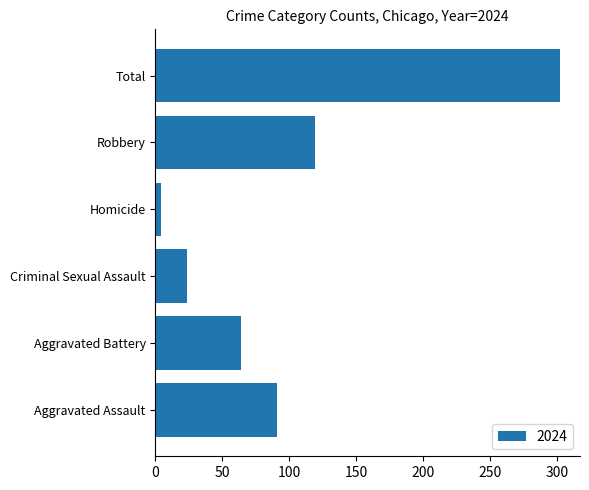

At which label is the value closest to 153?

Robbery